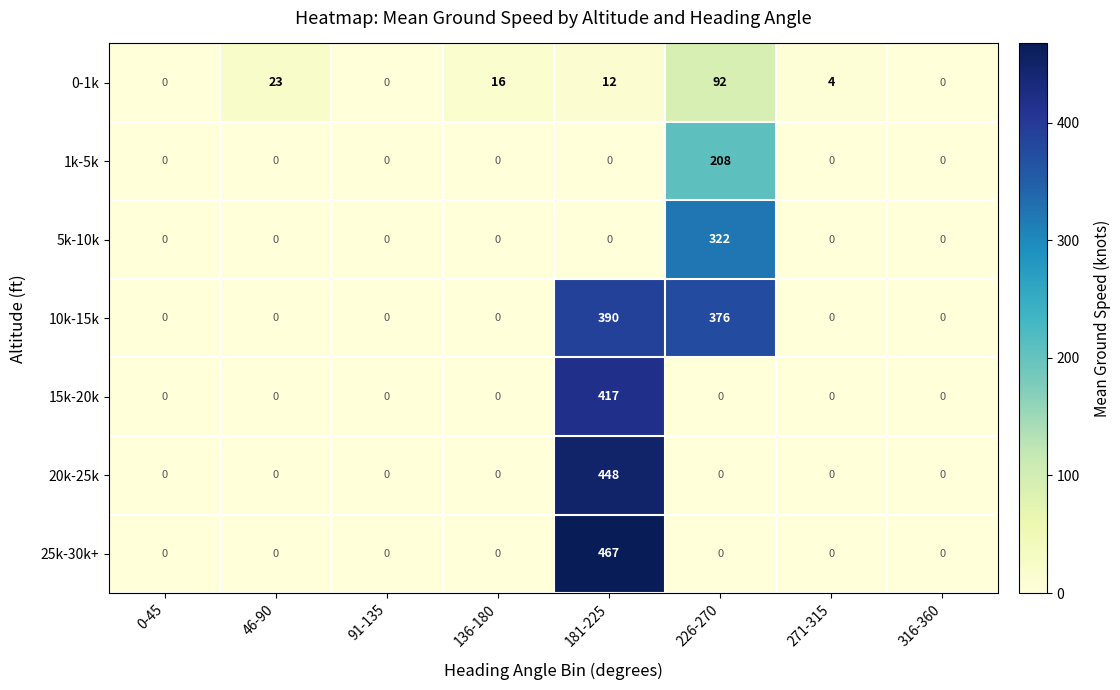

What is the maximum value shown in the chart?

467